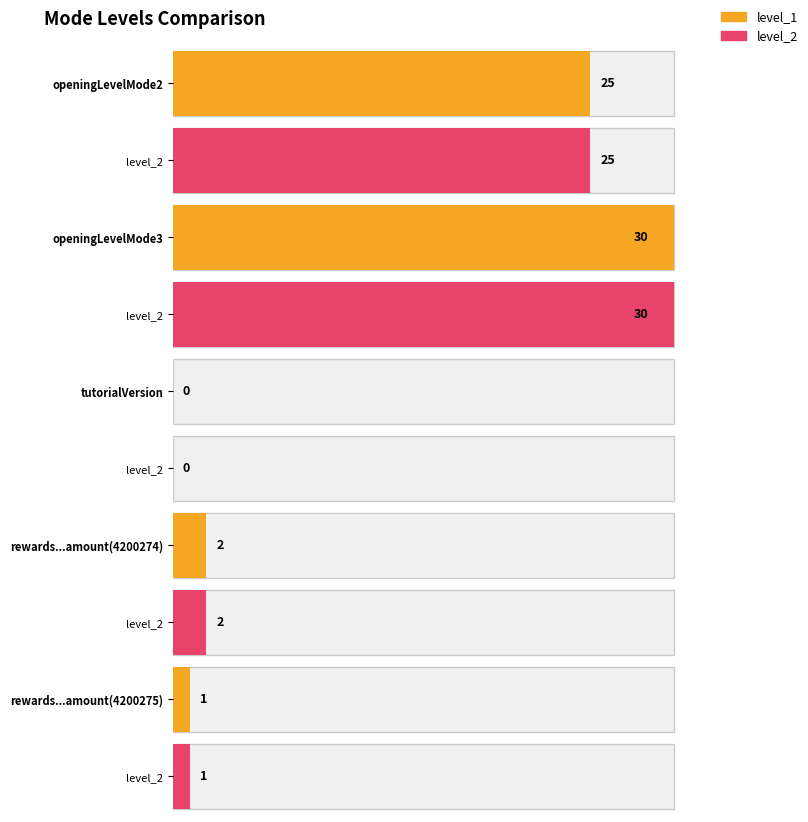

Is it true that level_2 equals 38 at openingLevelMode2?

False